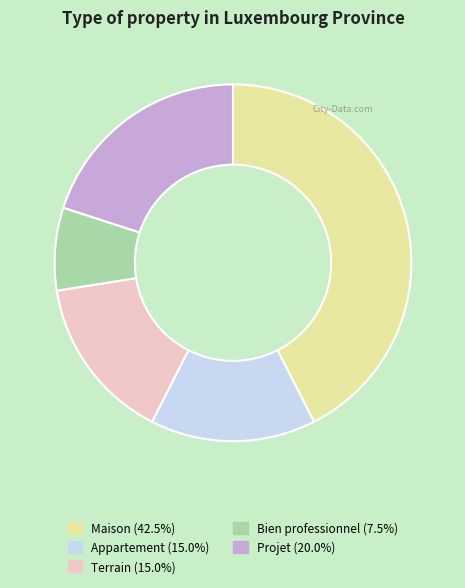

How many segments does this pie chart have?

5